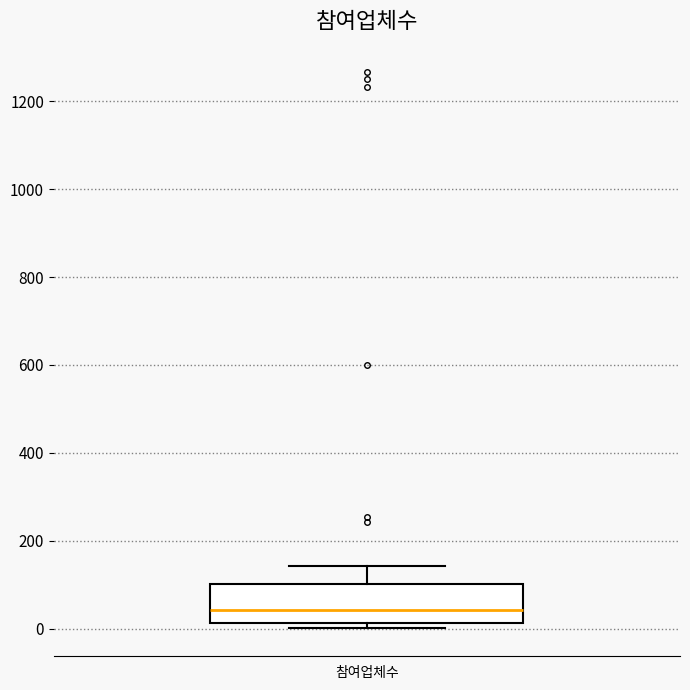

Where does the median line of the box for 참여업체수 sit on the y-axis? The values are not printed on the chart, so give them approximately, as read against the axis.

40